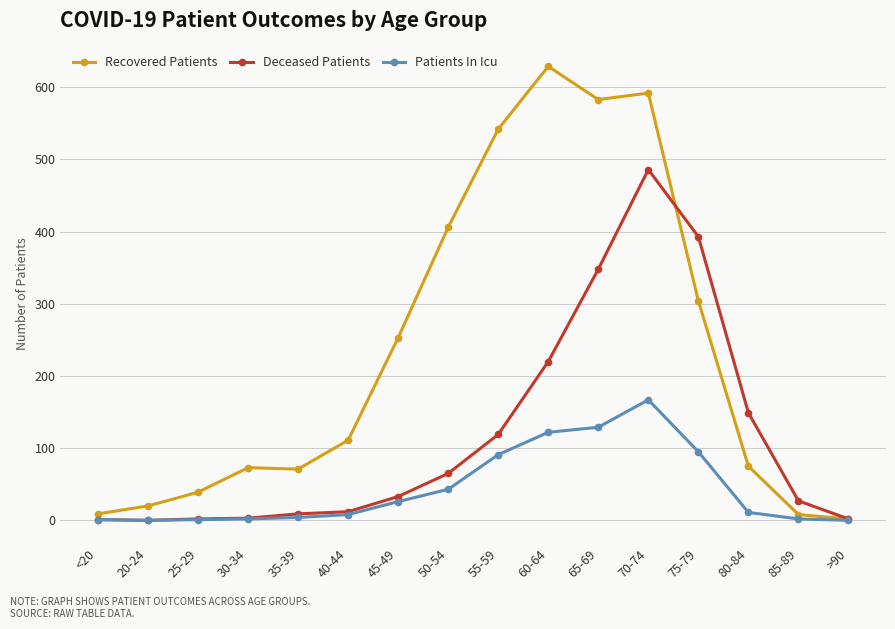

The Deceased Patients series shows 12 at 40-44. True or false?

True